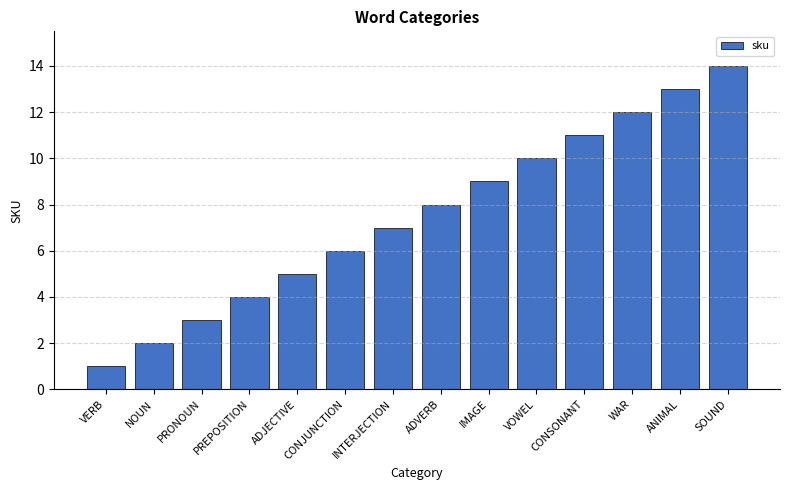

Is it true that the value at NOUN is 0?

False